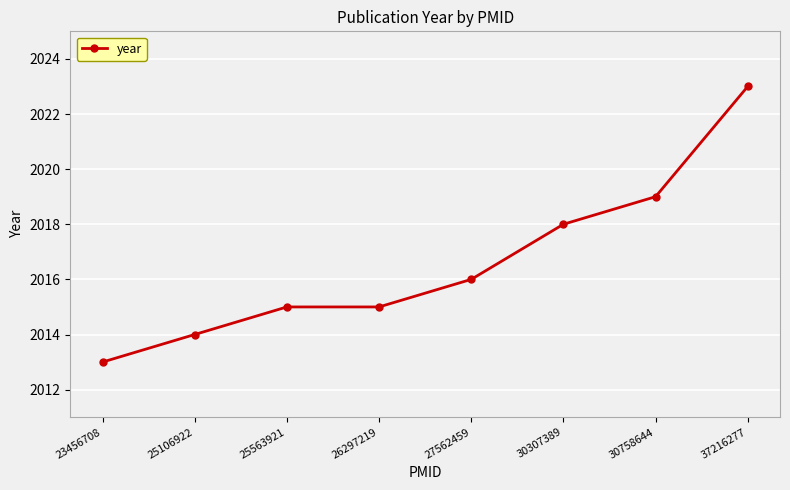

Is this an area chart (filled region under the line)?

No